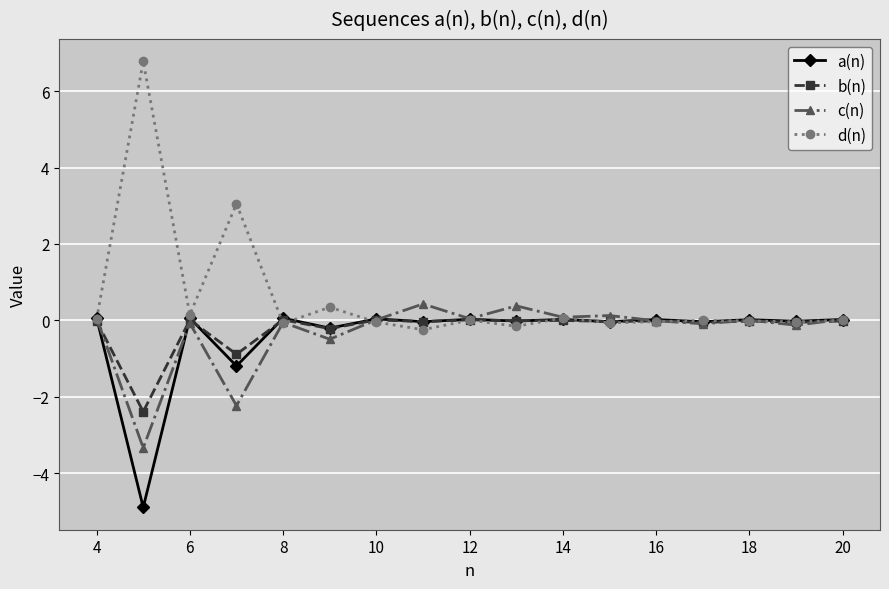

True or false: b(n) has more than 0 points higher than both neighbors.

True